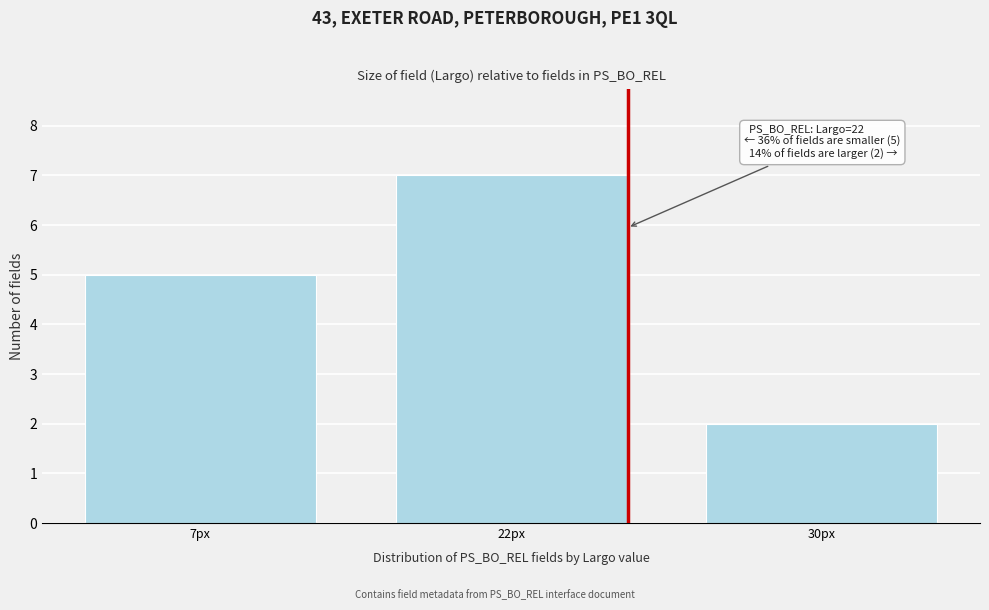

Reading left to right, what are all the values shown in this chart?

7px=5	22px=7	30px=2